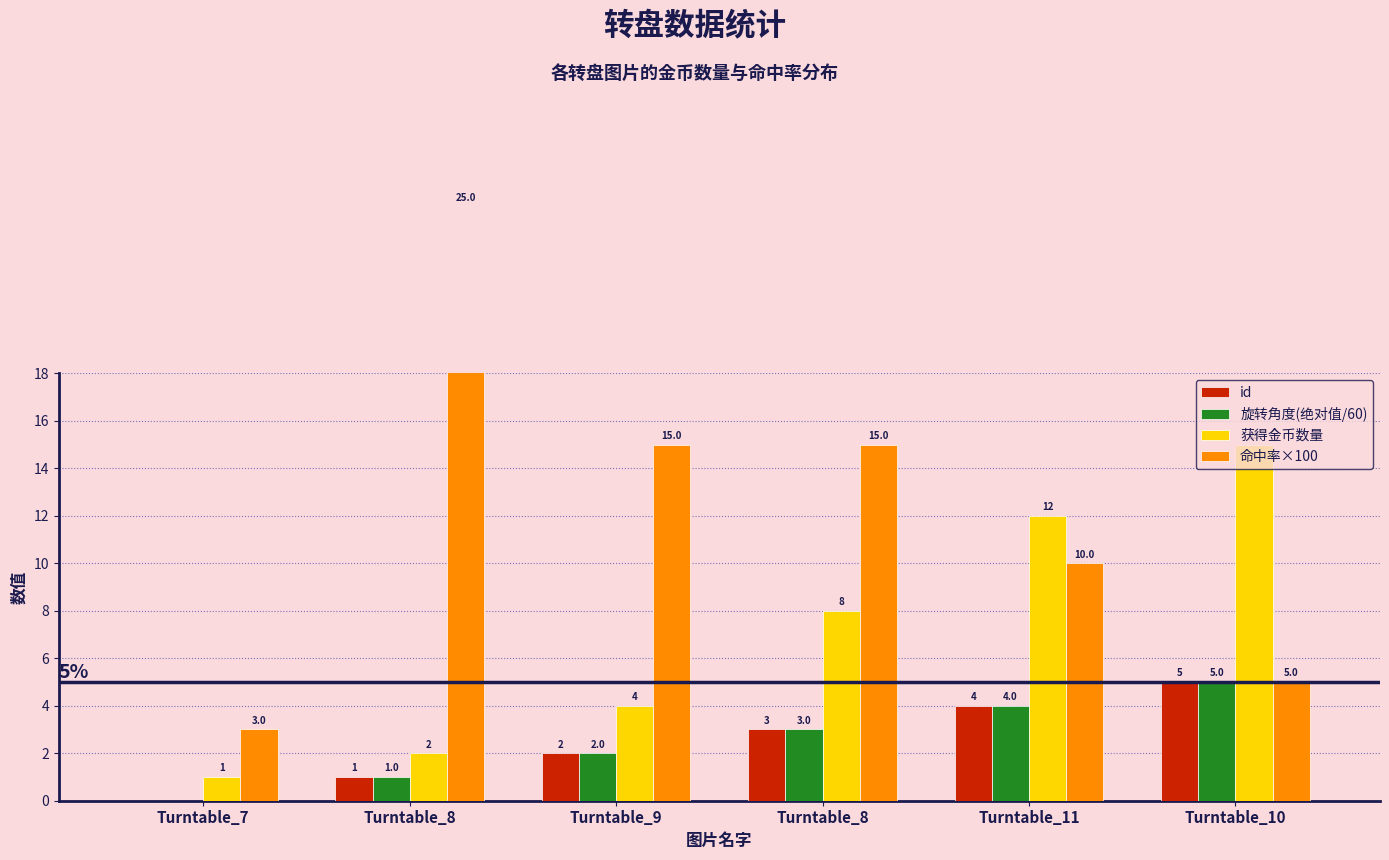

Reading right to left, transcribe all the data shown in this chart.

id: 5	4	3	2	1	0
旋转角度(绝对值/60): 5	4	3	2	1	0
获得金币数量: 15	12	8	4	2	1
命中率×100: 5	10	15	15	25	3